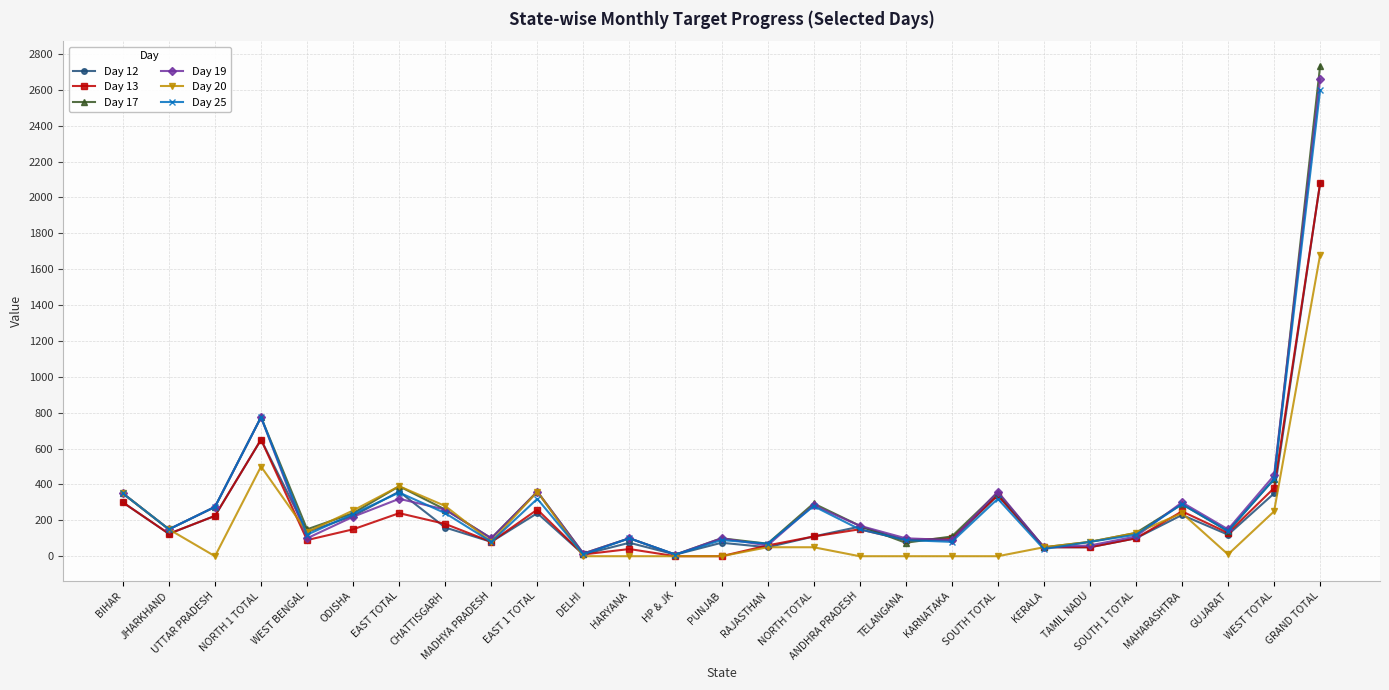

What is the label of the 26th point from the right?

JHARKHAND